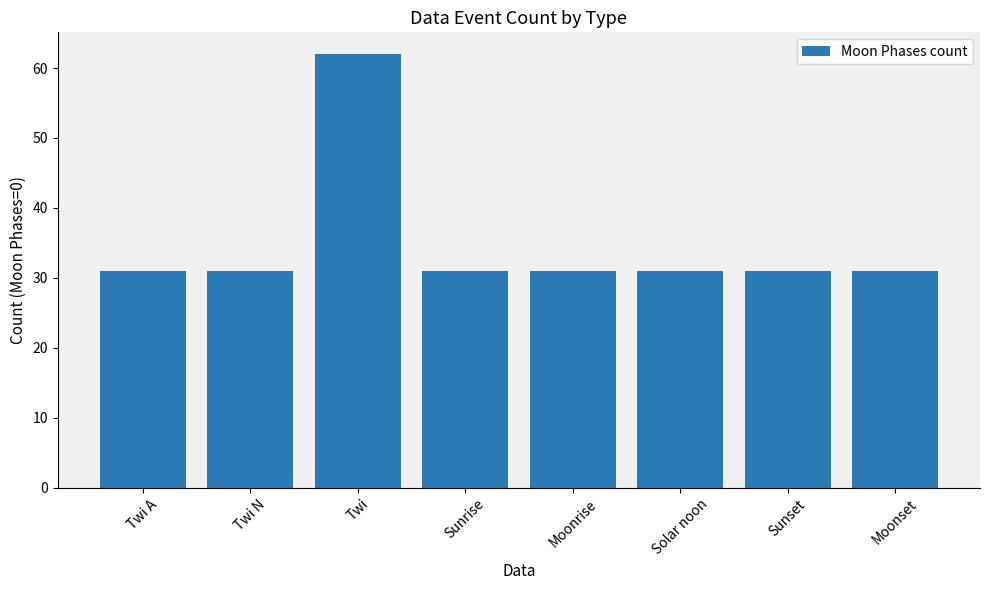

What is the difference between the maximum and minimum values?

31